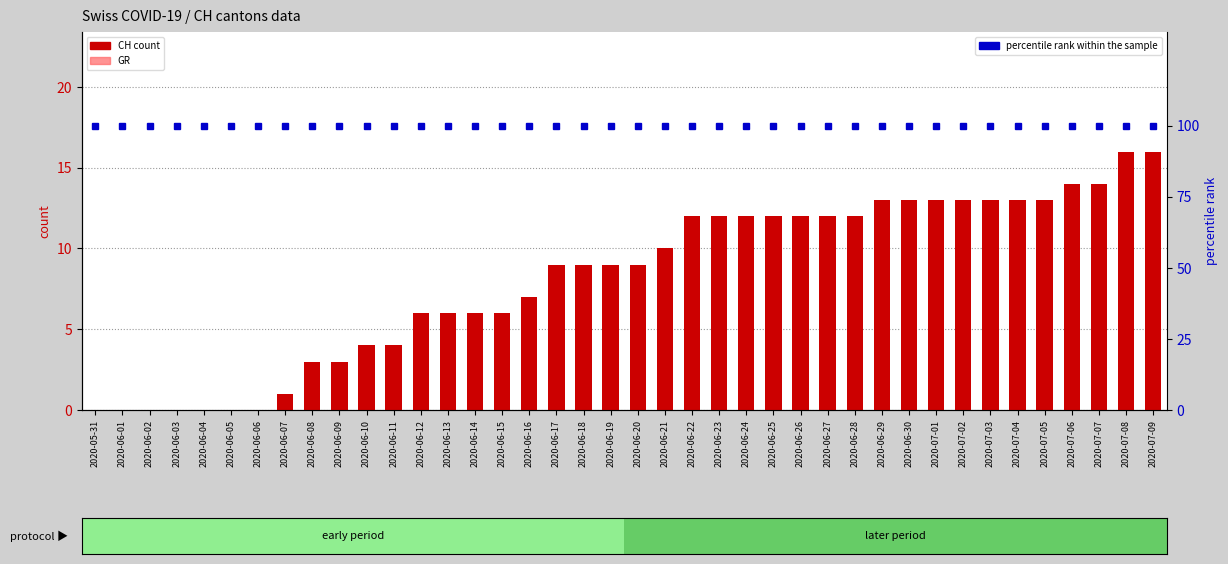

What is the label of the 18th bar from the left?

2020-06-17